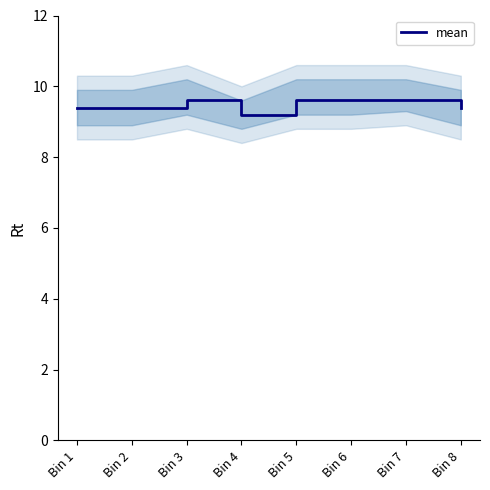

List the labels in order of value, largest first.

Bin 3, Bin 5, Bin 6, Bin 7, Bin 1, Bin 2, Bin 8, Bin 4